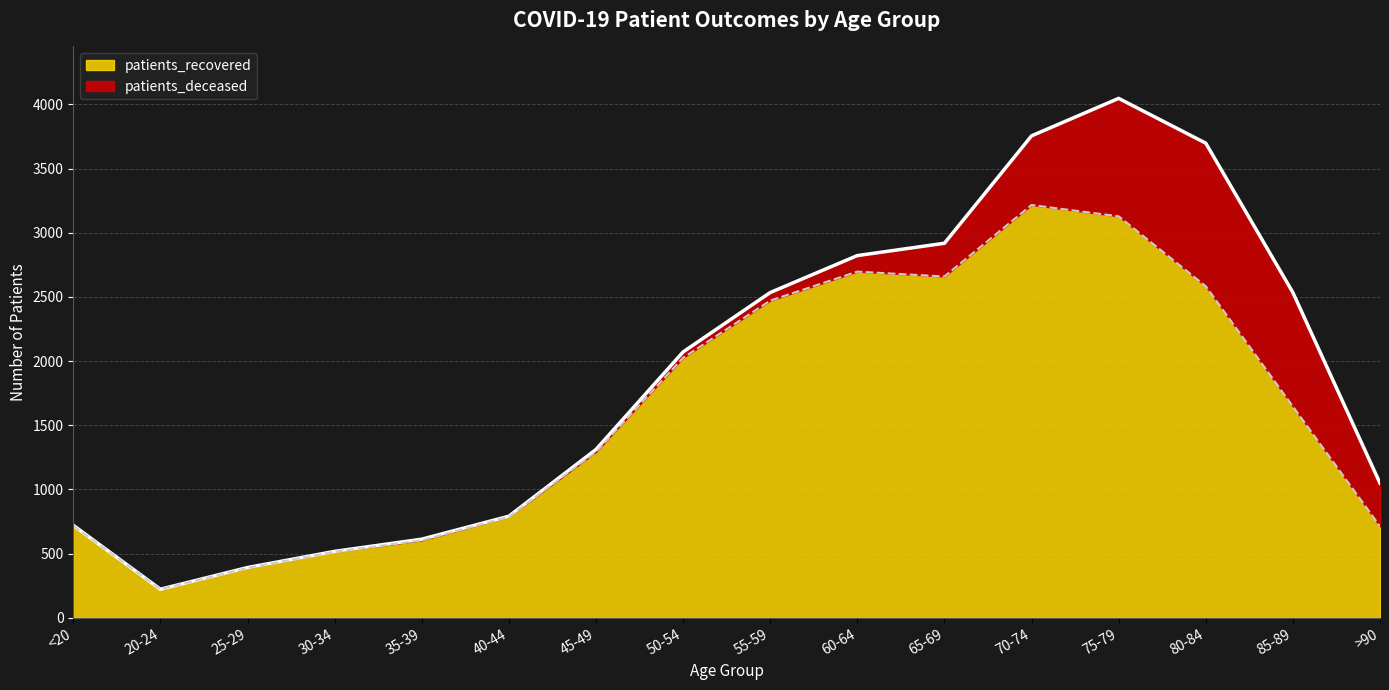

Read the value at 65-69, to the nearest 50.

2650